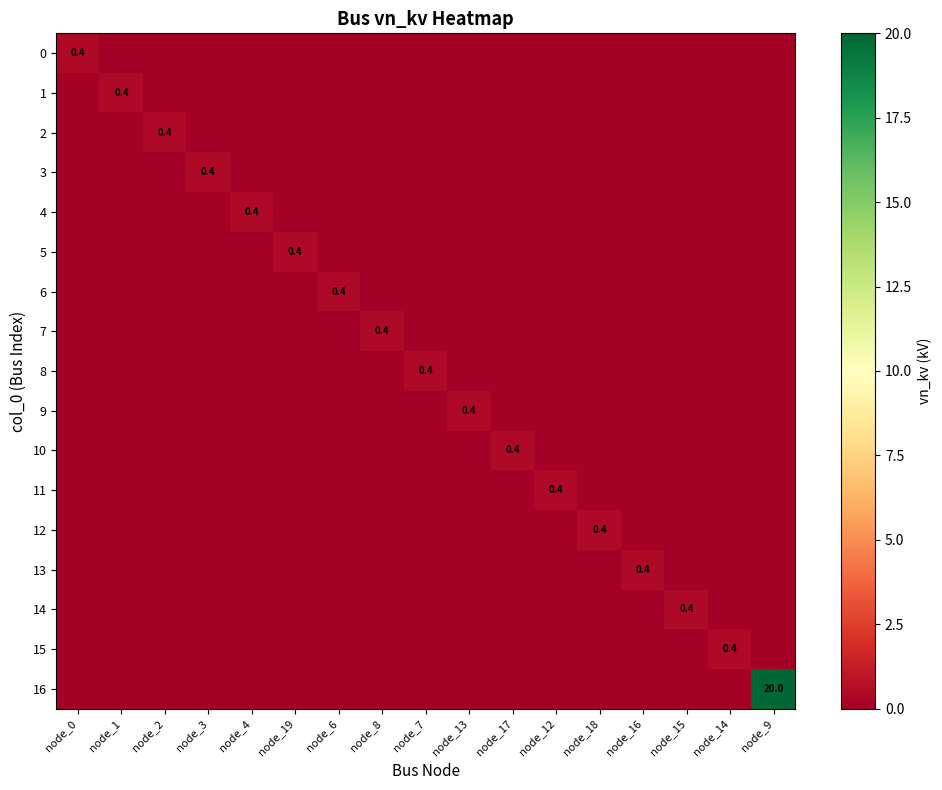

Where is 0 nearest to the value 0?

node_1